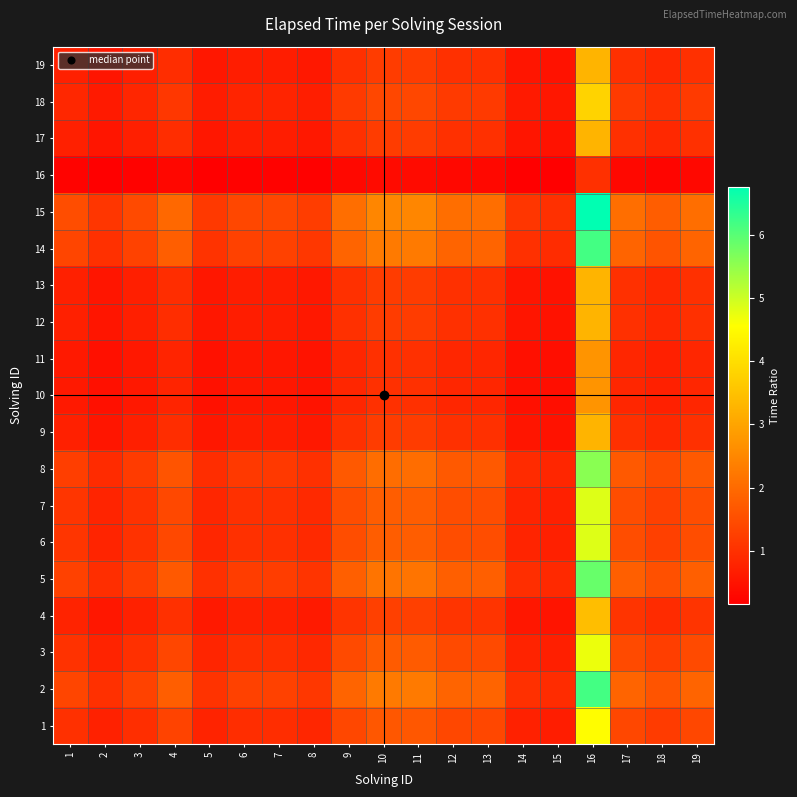

Between 14 and 9, which is larger?

9